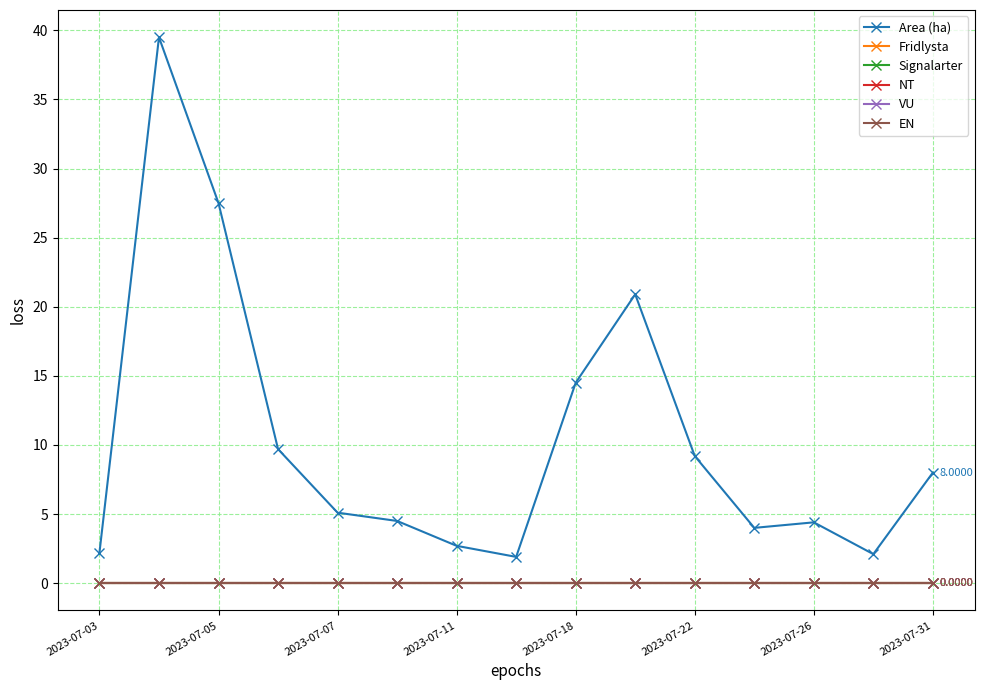

Which series has the largest total across all categories?

Area (ha)